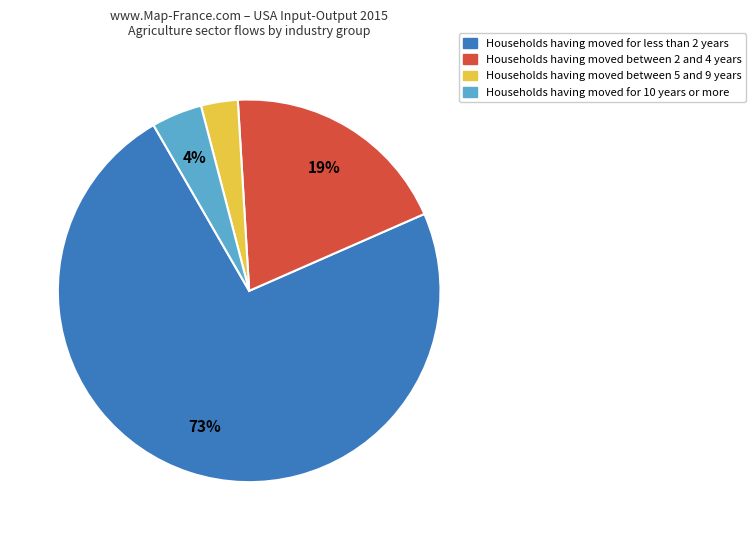

To the nearest percent, what is the average slice percentage?

25%